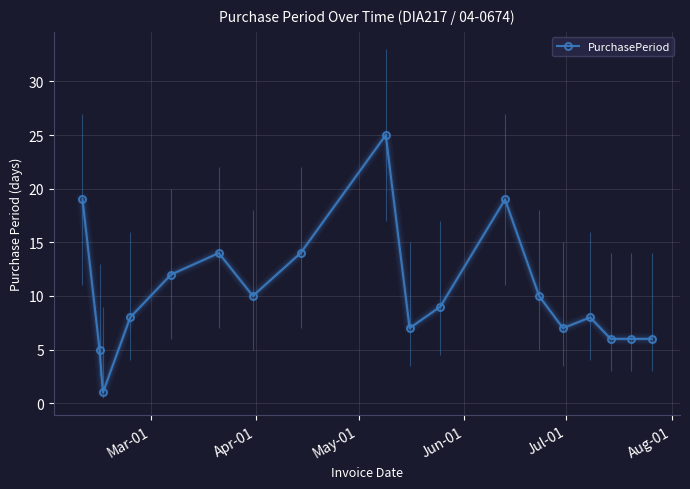

True or false: PurchasePeriod has more than 2 points higher than both neighbors.

True